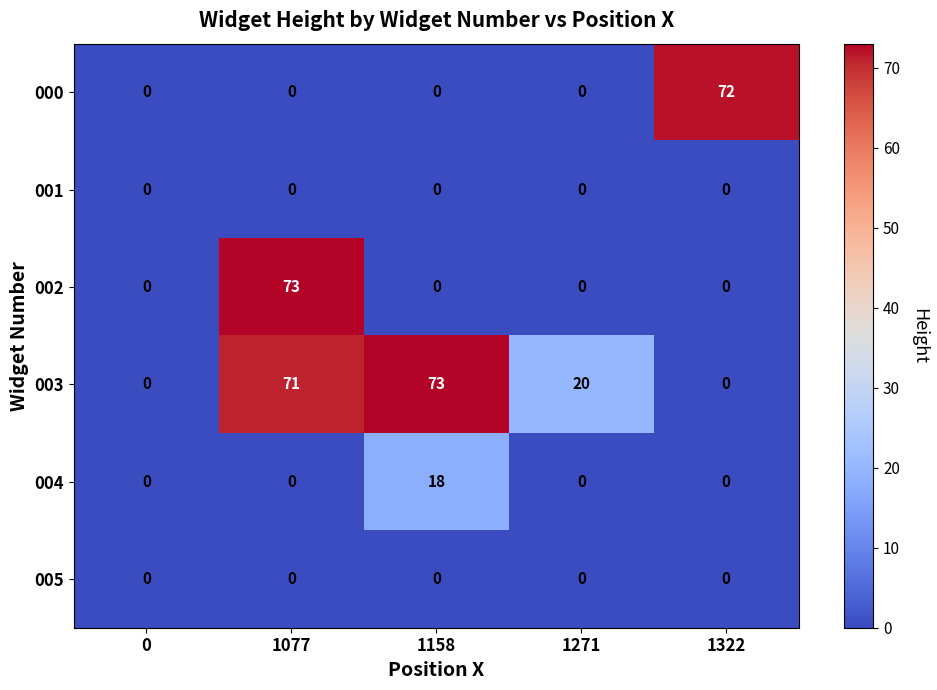

Reading right to left, what are all the values shown in this chart?

000: 1322=72	1271=0	1158=0	1077=0	0=0
001: 1322=0	1271=0	1158=0	1077=0	0=0
002: 1322=0	1271=0	1158=0	1077=73	0=0
003: 1322=0	1271=20	1158=73	1077=71	0=0
004: 1322=0	1271=0	1158=18	1077=0	0=0
005: 1322=0	1271=0	1158=0	1077=0	0=0